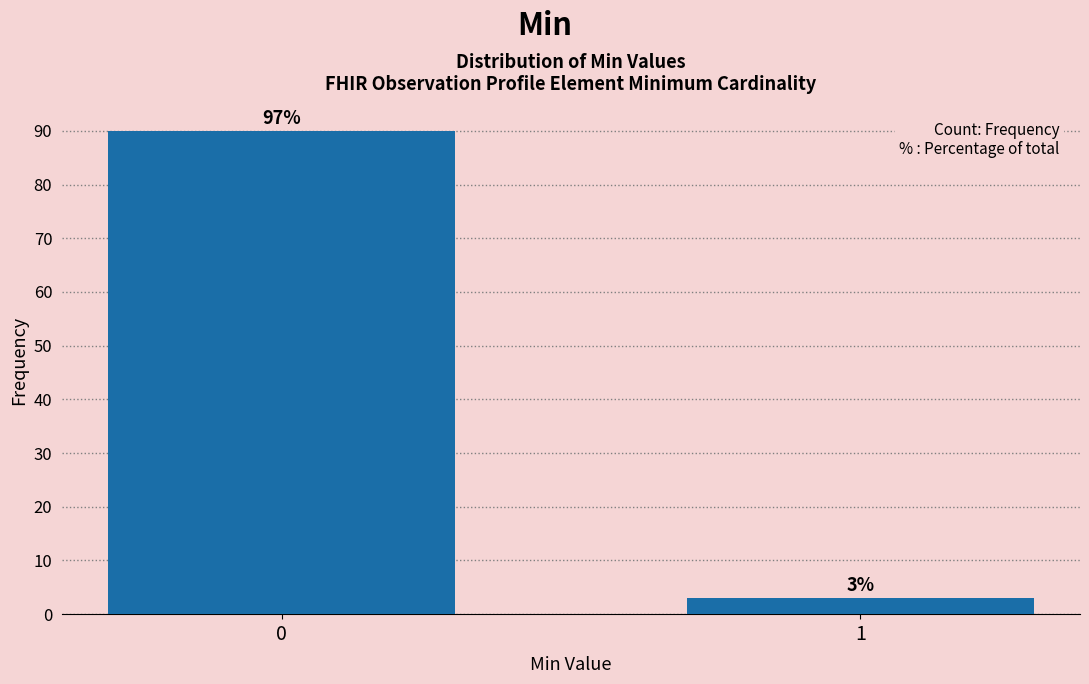

Reading right to left, what are all the values shown in this chart?

3	90